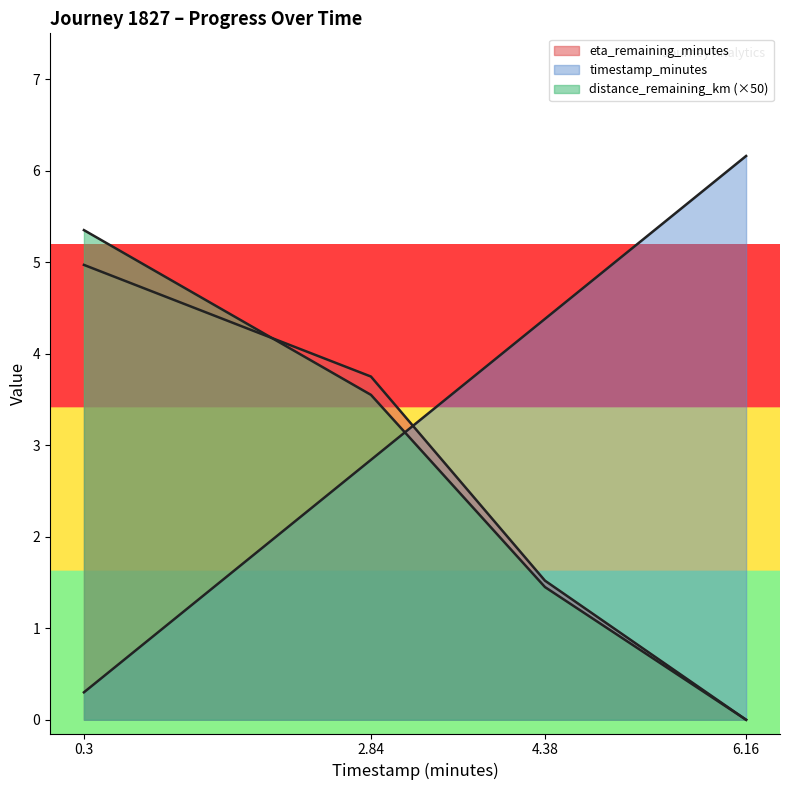

What are all the series names shown in the legend?

timestamp_minutes, distance_remaining_km, eta_remaining_minutes